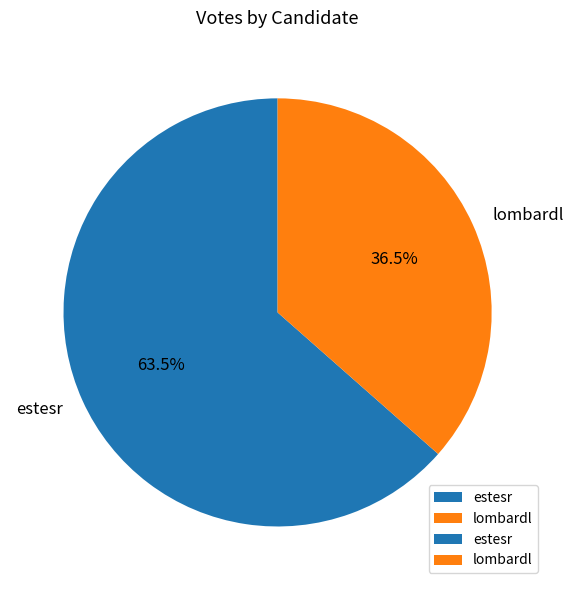

To the nearest percent, what is the combined percentage of estesr and lombardl?

100%